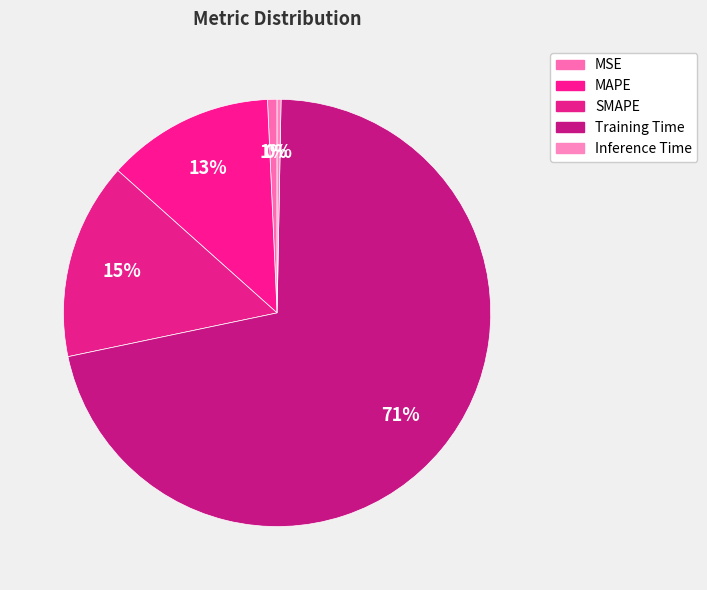

Is there any slice that represents more than half of the pie?

Yes